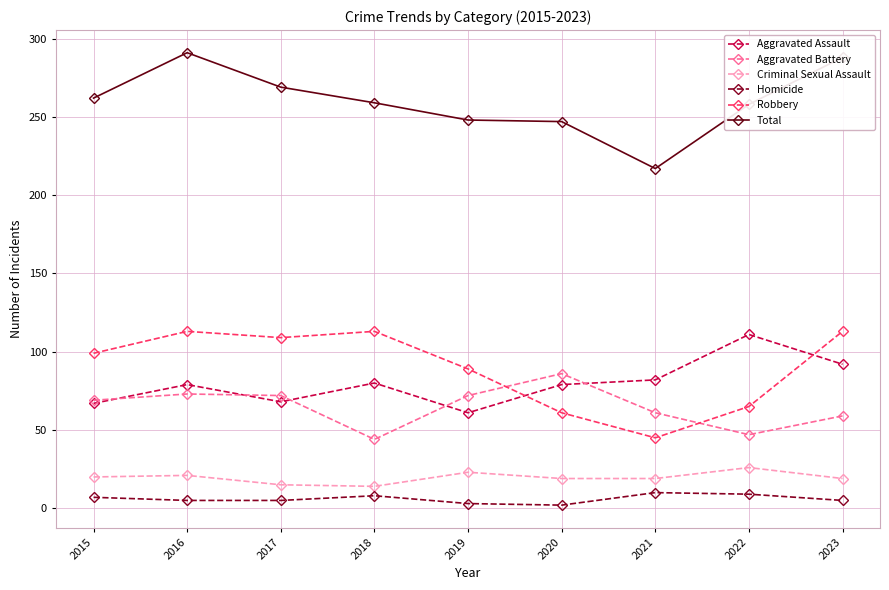

Is this an area chart (filled region under the line)?

No